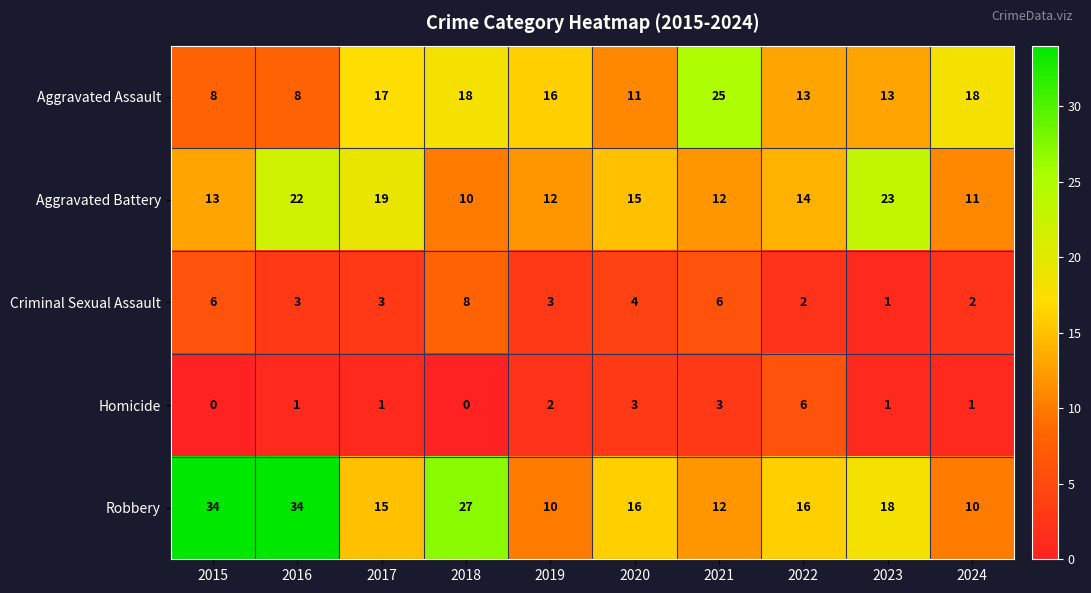

Rank the series at 2015 from lowest to highest value.

Homicide, Criminal Sexual Assault, Aggravated Assault, Aggravated Battery, Robbery